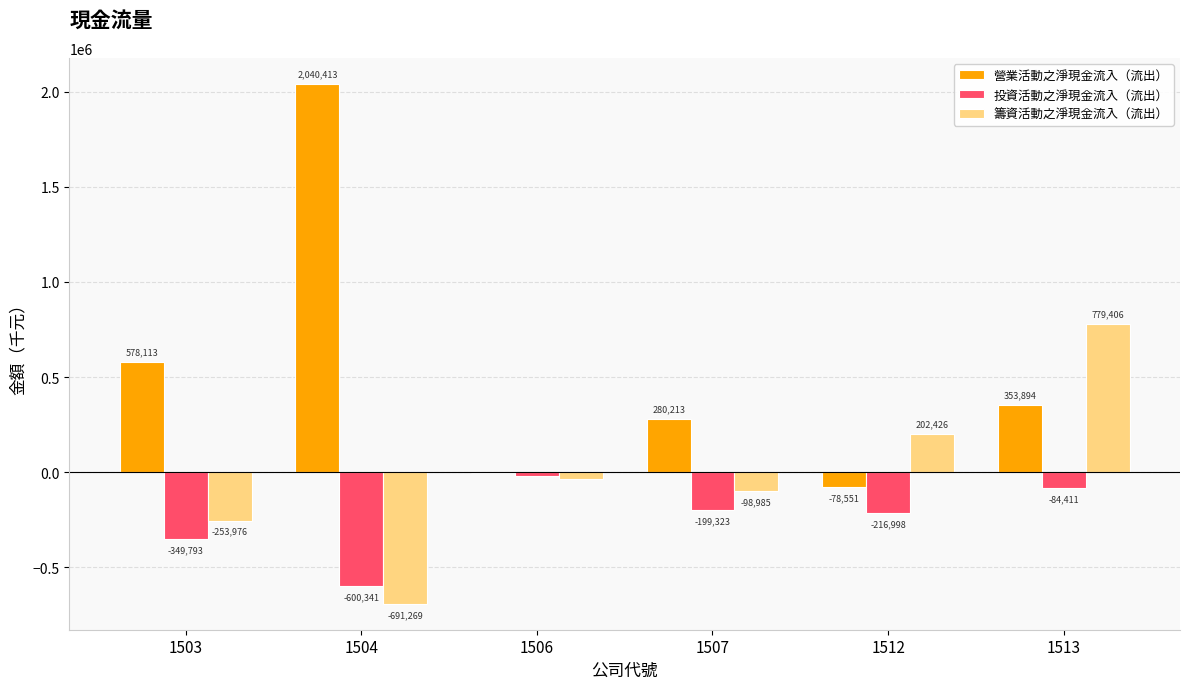

At which label does 投資活動之淨現金流入（流出） first exceed -199323?

1506